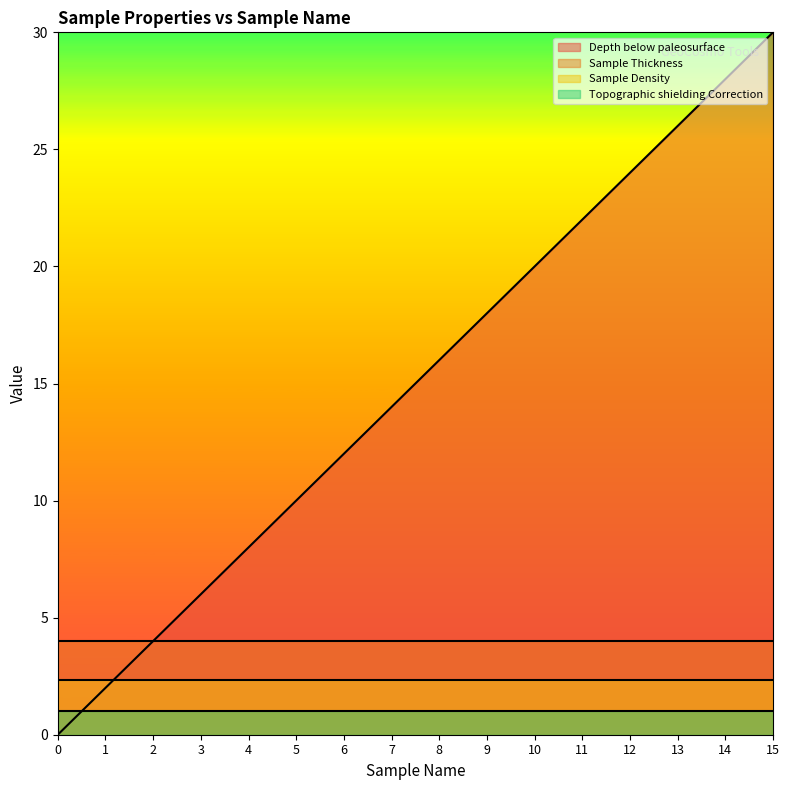

How many times do Sample Density and Depth below paleosurface cross each other?

1